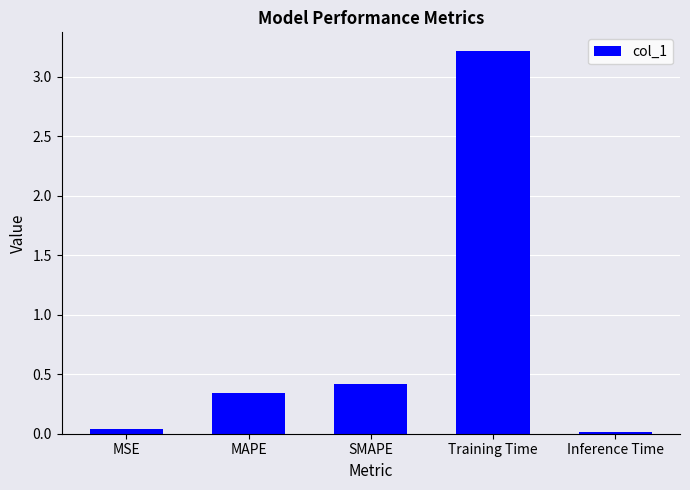

Rank the categories by value from lowest to highest.

Inference Time, MSE, MAPE, SMAPE, Training Time